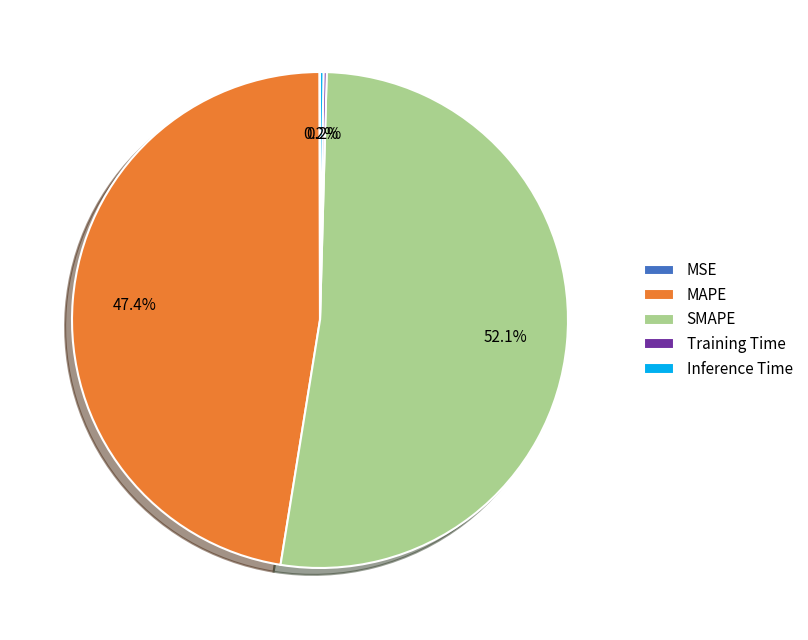

Is there a majority slice in this chart?

Yes